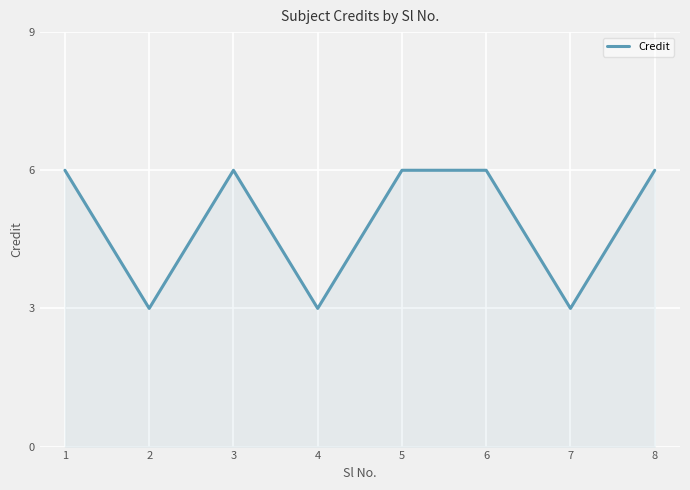

Which has a higher value, 4 or 6?

6